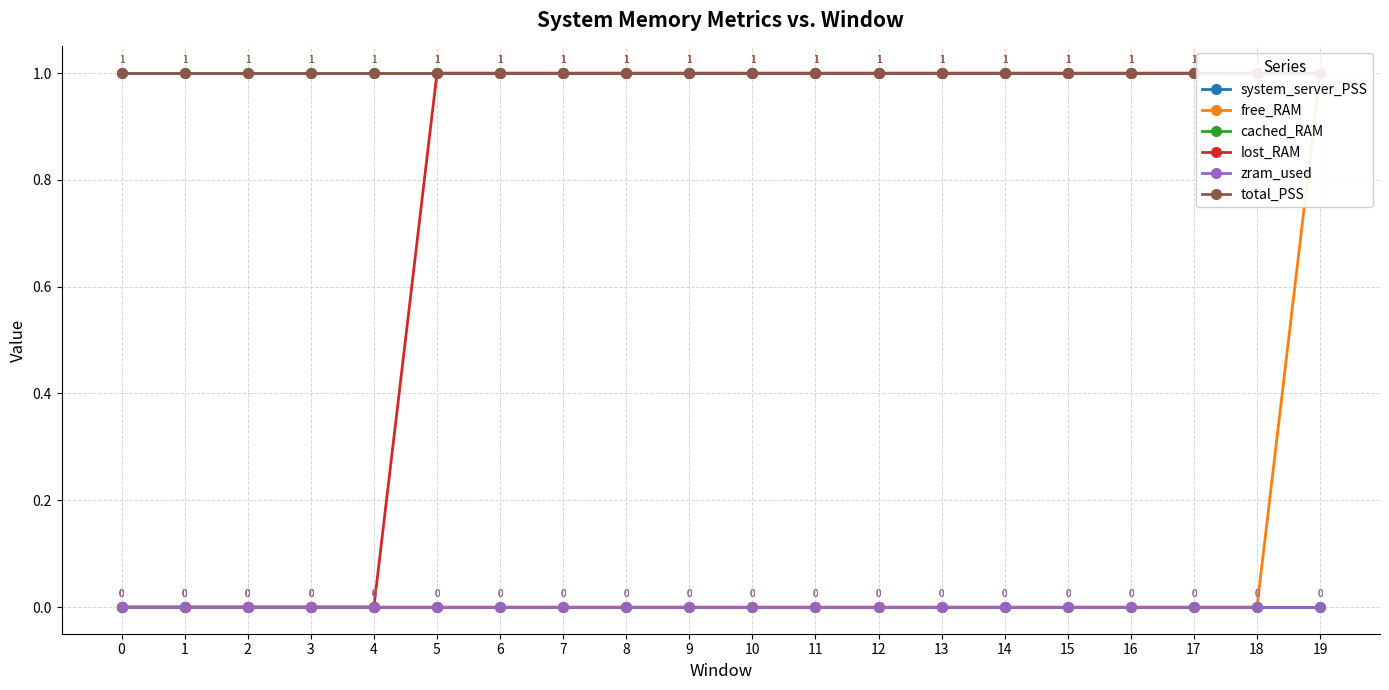

True or false: free_RAM has more than 0 interior local peaks.

False